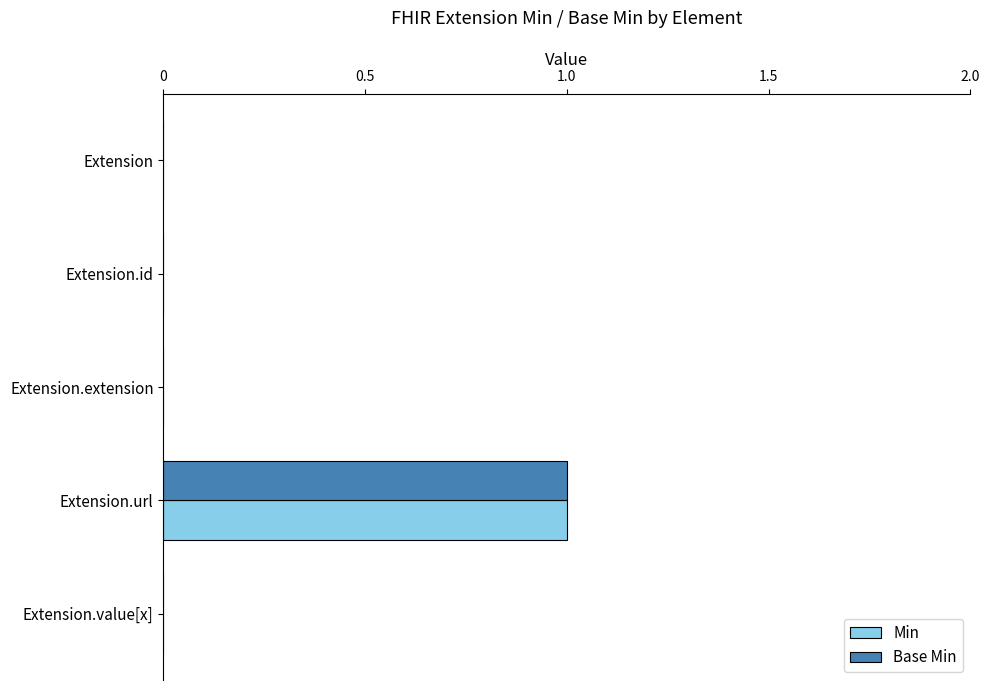

Is it true that Min equals 0 at Extension?

True